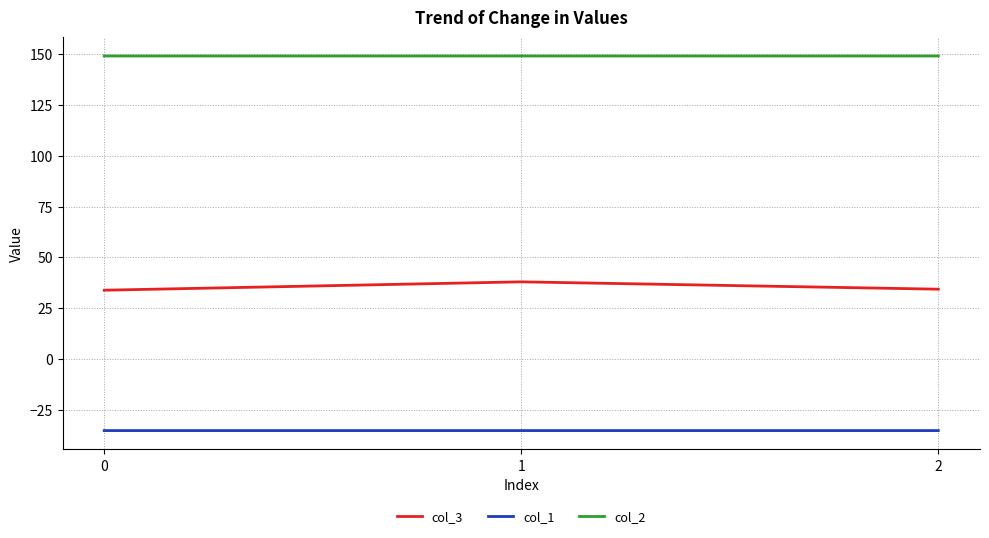

Rank the series at 2 from lowest to highest value.

col_1, col_3, col_2